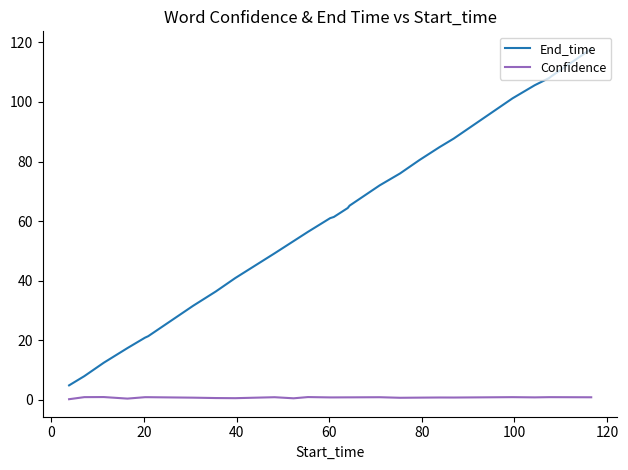

Rank the series by their average value, from lowest to highest.

Confidence, End_time